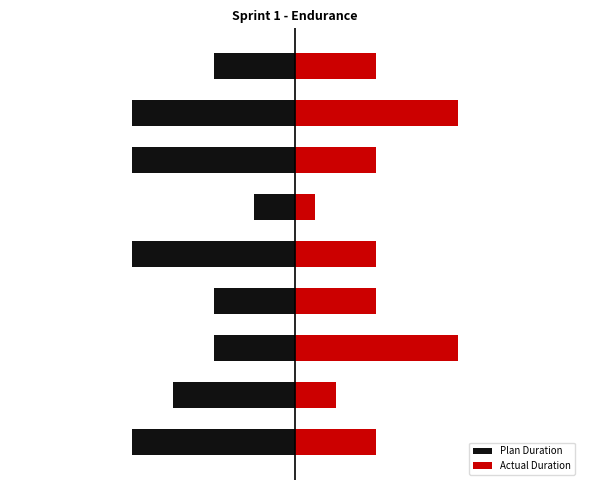

What is the maximum value shown in the chart?

2.0